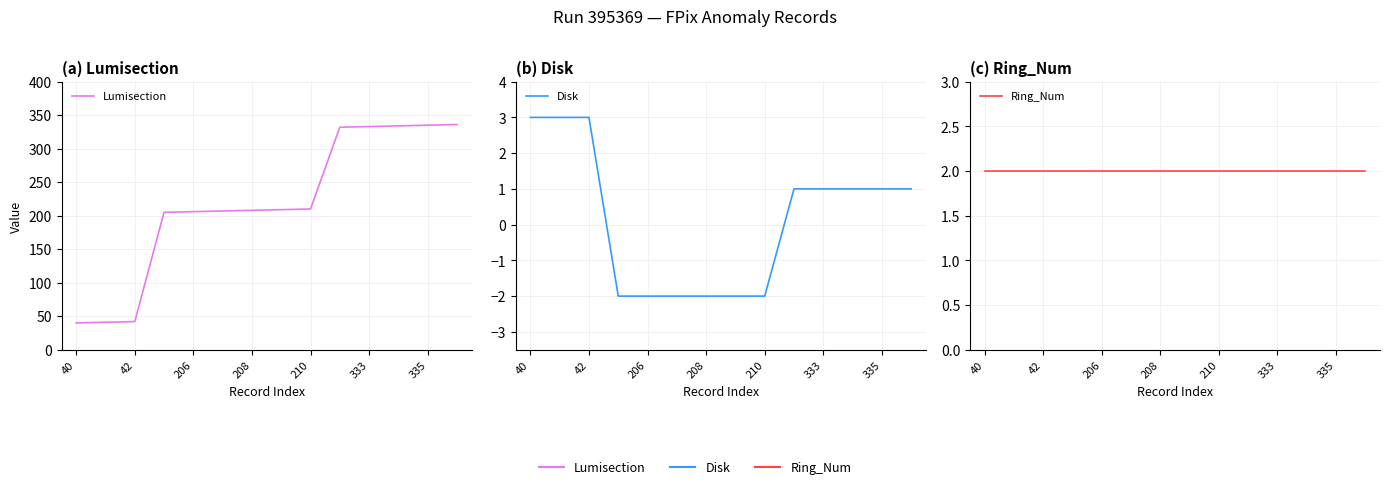

What are all the series names shown in the legend?

Lumisection, Disk, Ring_Num